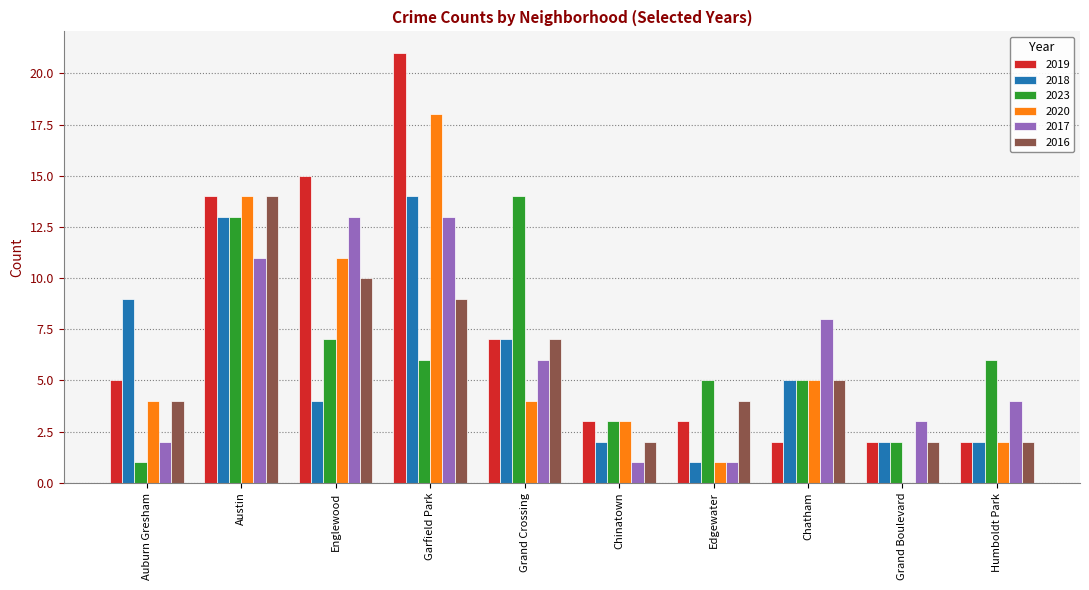

Is the value of 2023 at Austin greater than the value of 2018 at Englewood?

Yes